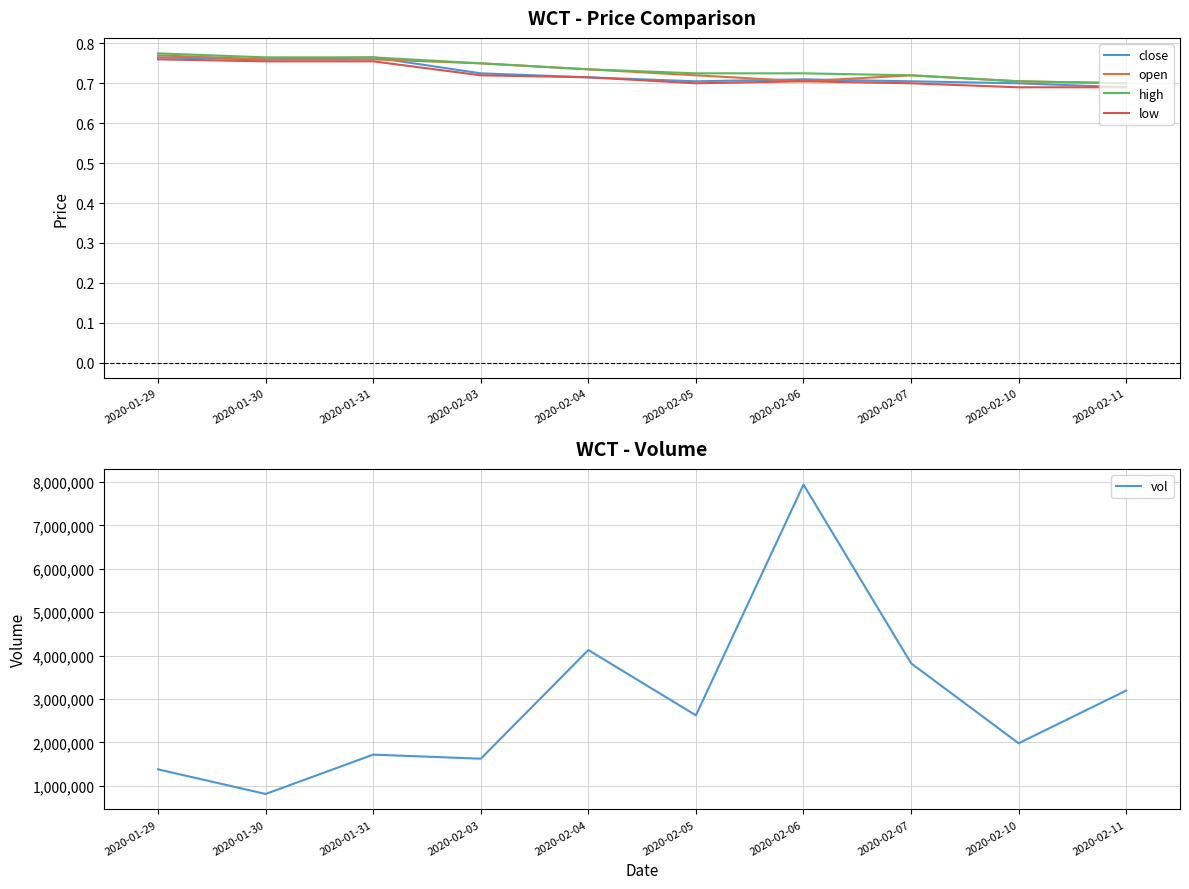

Is it true that close equals 0.7 at 2020-02-05?

True